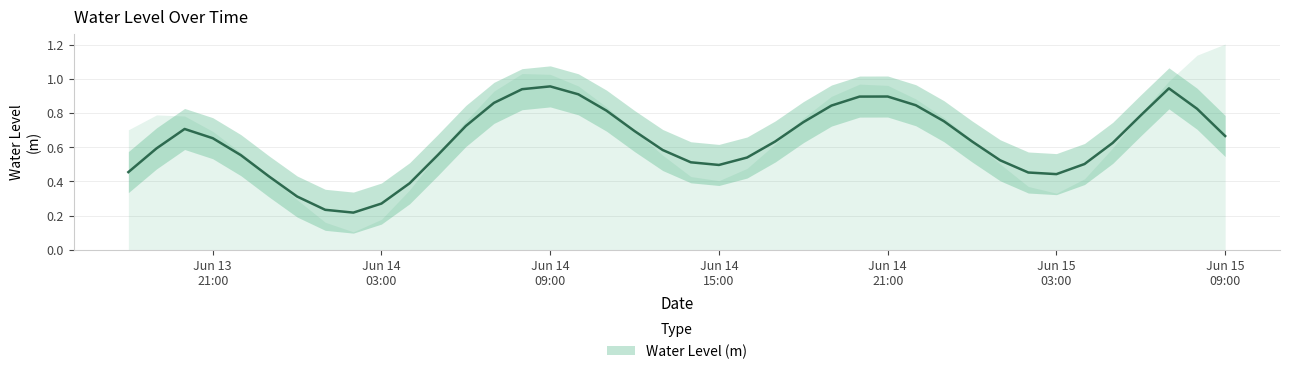

How many points are lower than both their immediate neighbors (excluding endpoints)?

3